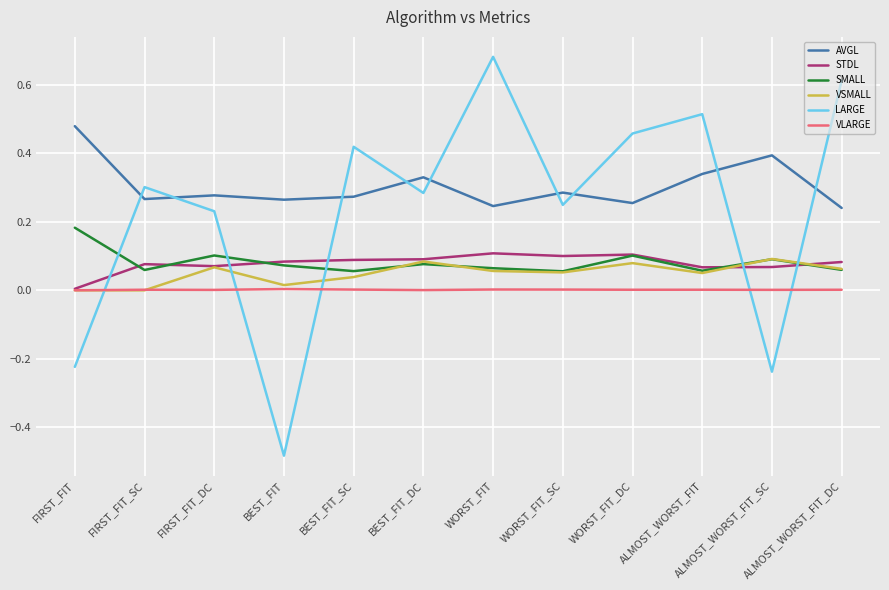

Where is the first local maximum for AVGL?

FIRST_FIT_DC